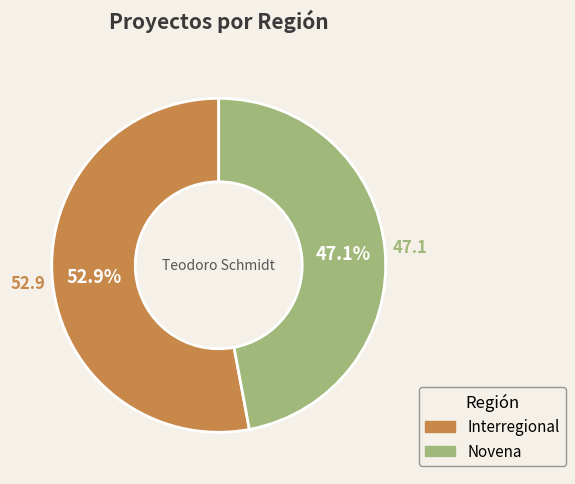

To the nearest percent, what is the difference between the Novena and Interregional slice percentages?

6%